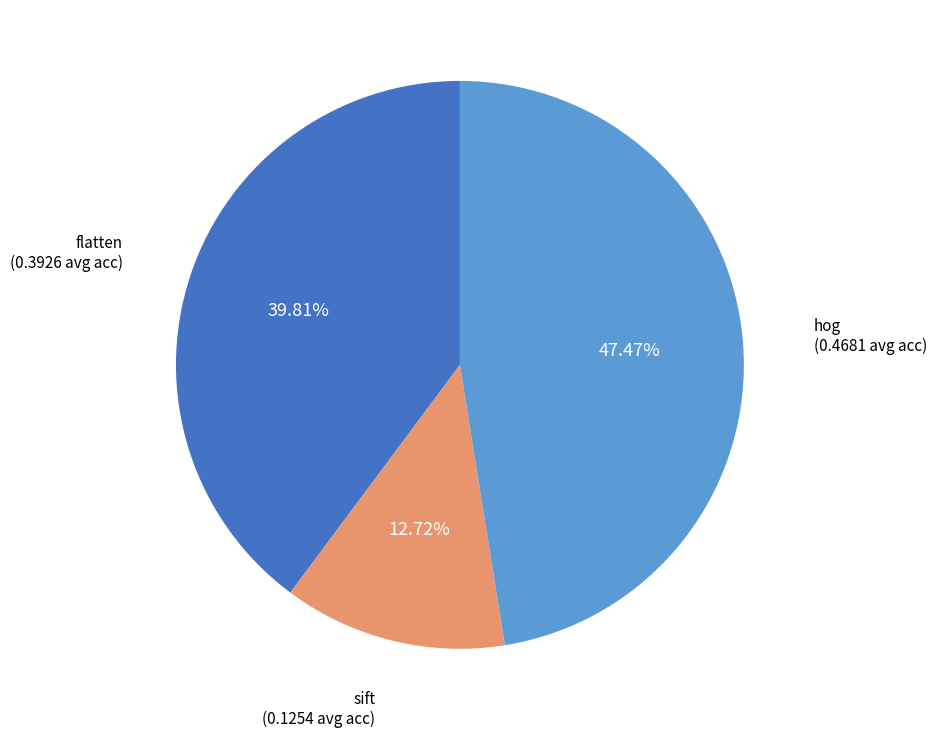

Does any single category account for the majority?

No